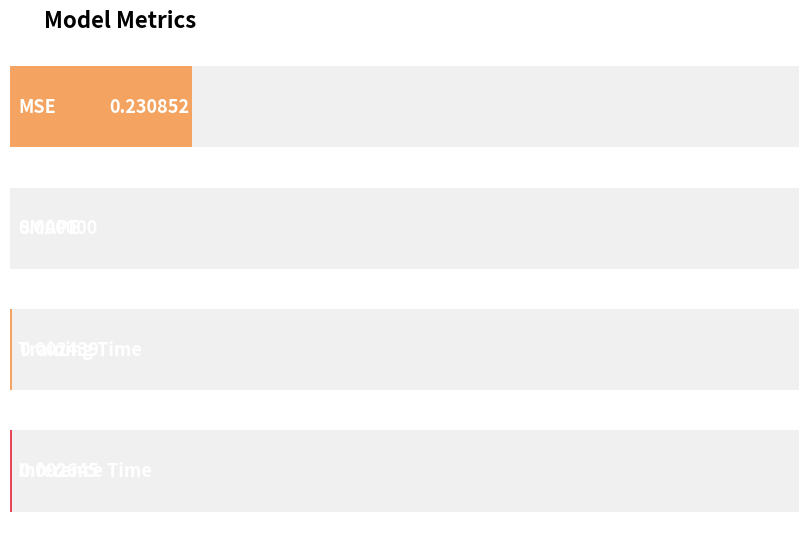

The value at Inference Time is 0.0. True or false?

False